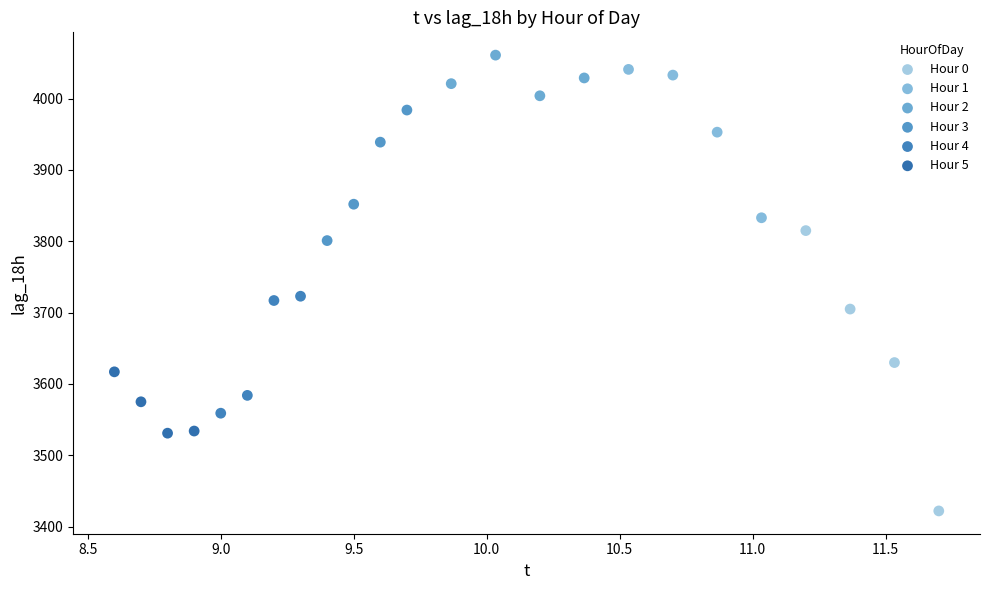

Which series contains the lowest Y value?

Hour 0